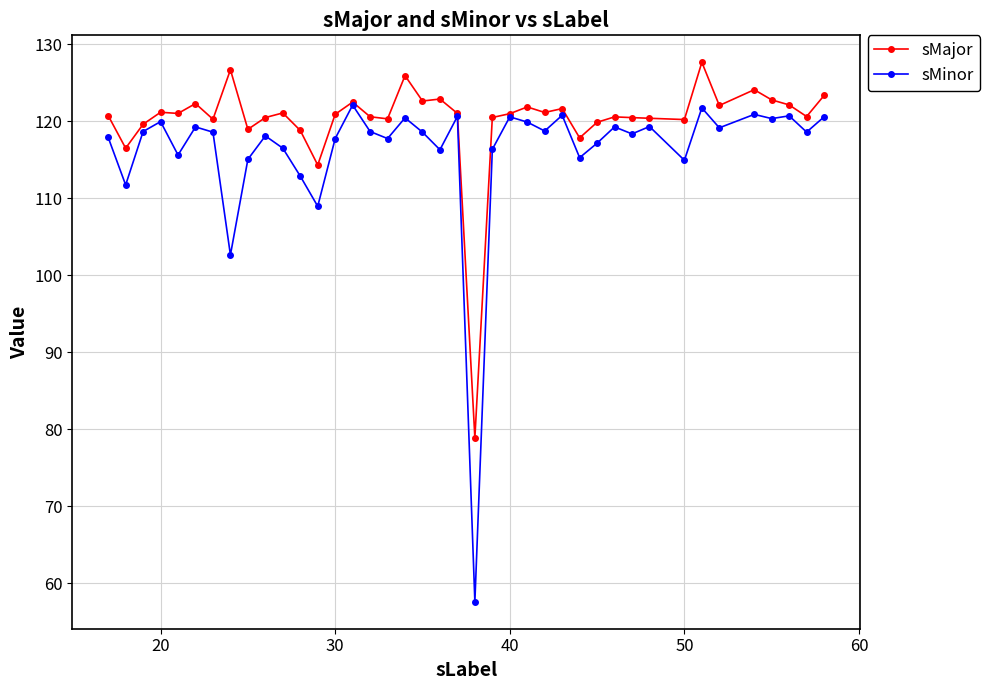

Does the chart display data point markers on the line(s)?

Yes